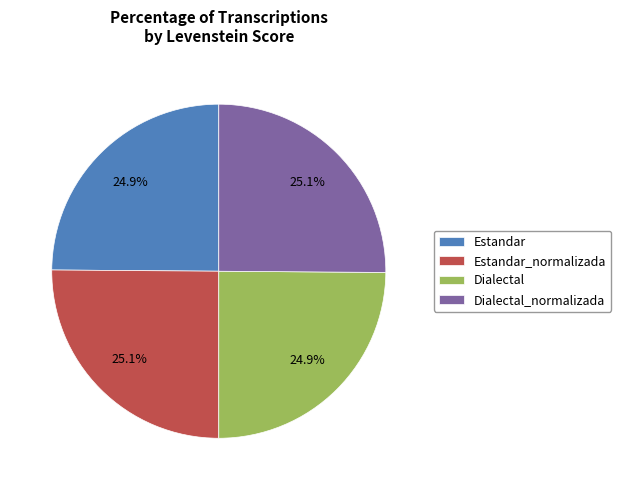

Is Dialectal_normalizada the majority of the pie?

No